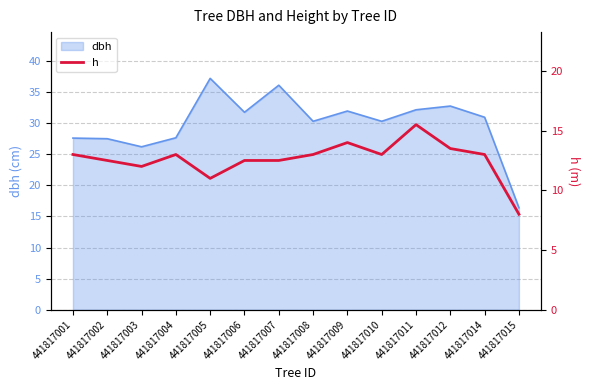

What is the minimum value shown in the chart?

8.0